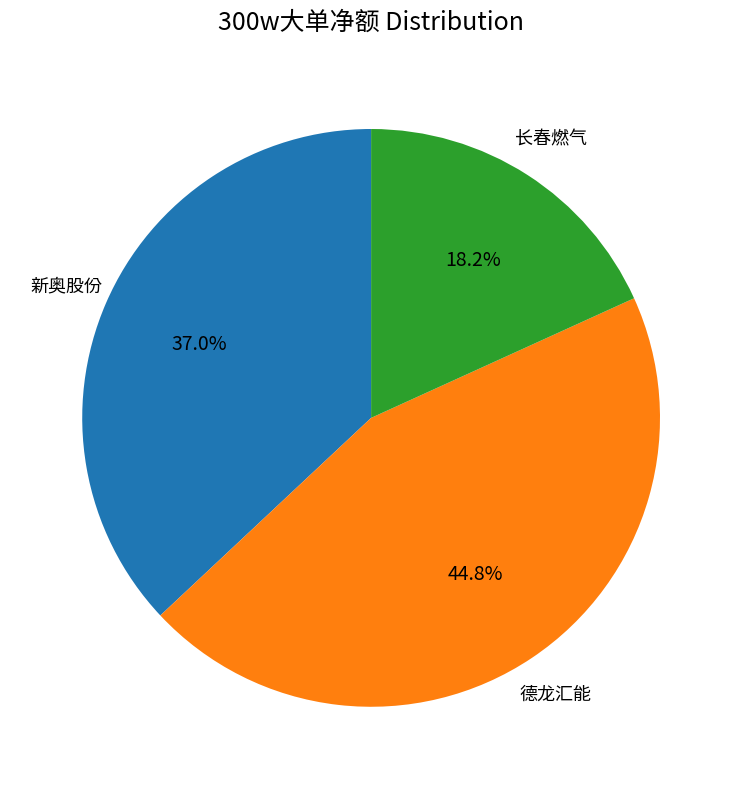

Does any single category account for the majority?

No